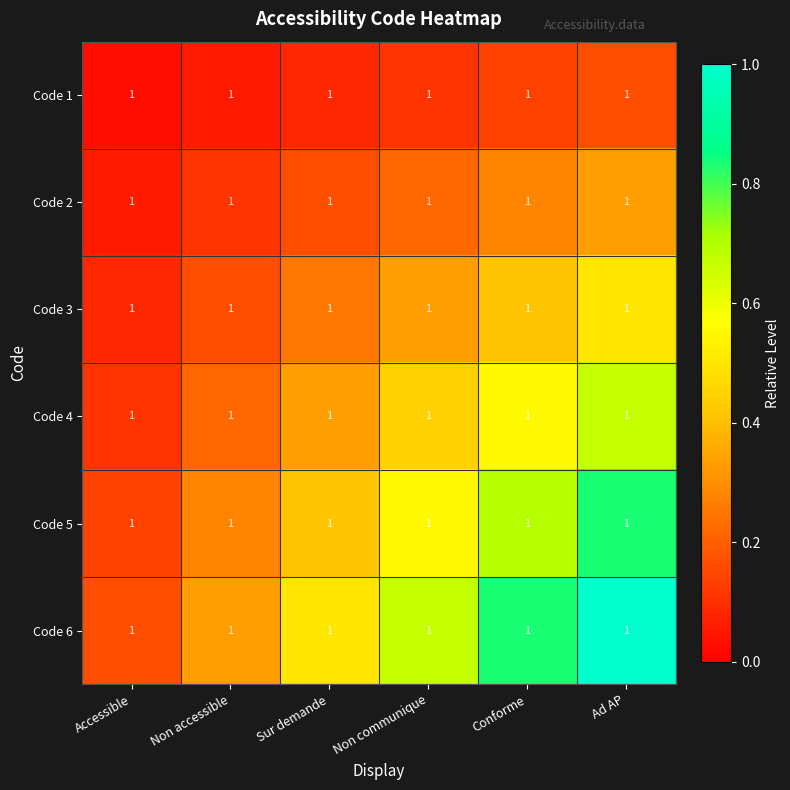

Count the number of categories in the chart.

6